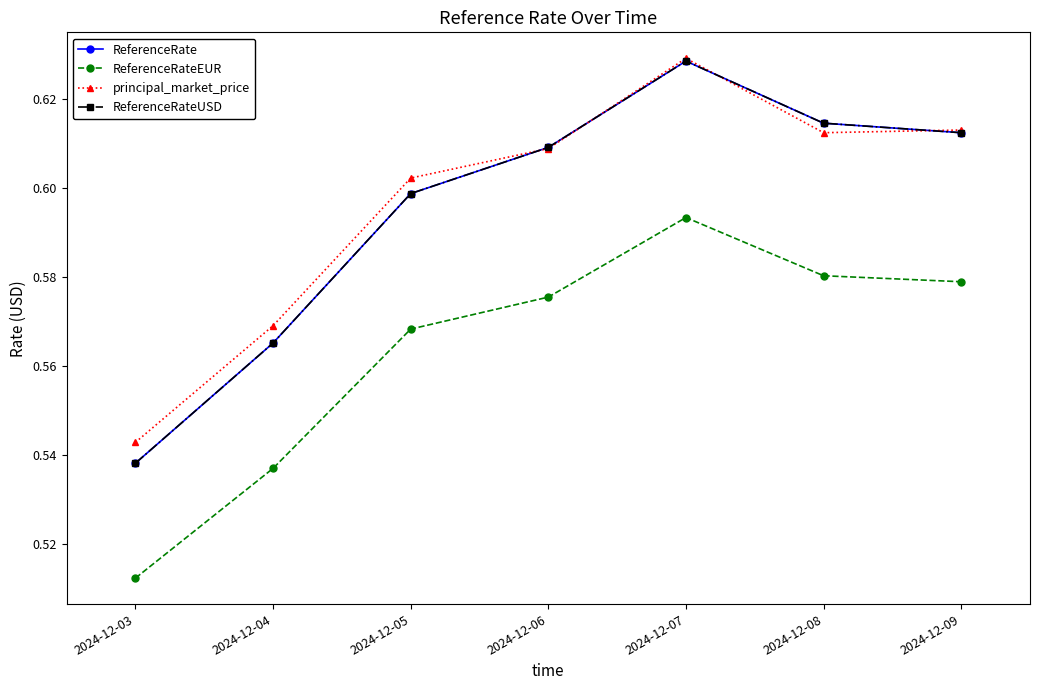

Does the chart have visible grid lines?

No